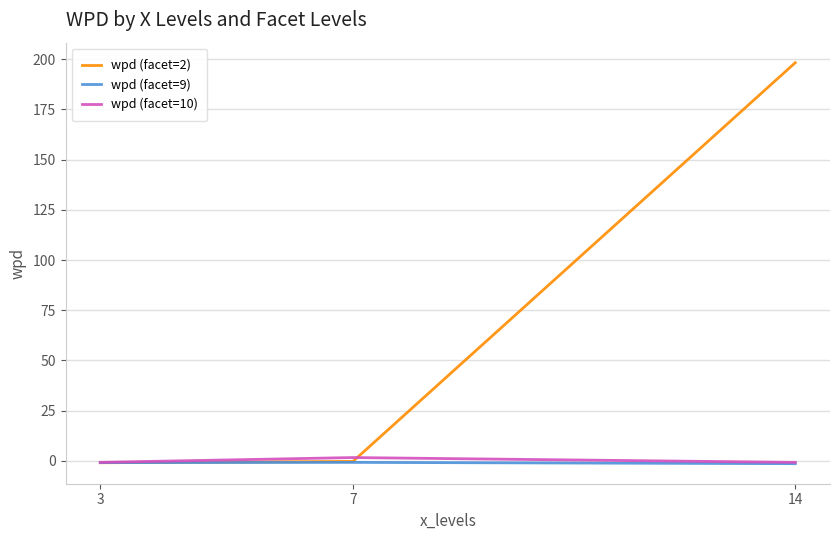

What is the maximum value shown in the chart?

198.3